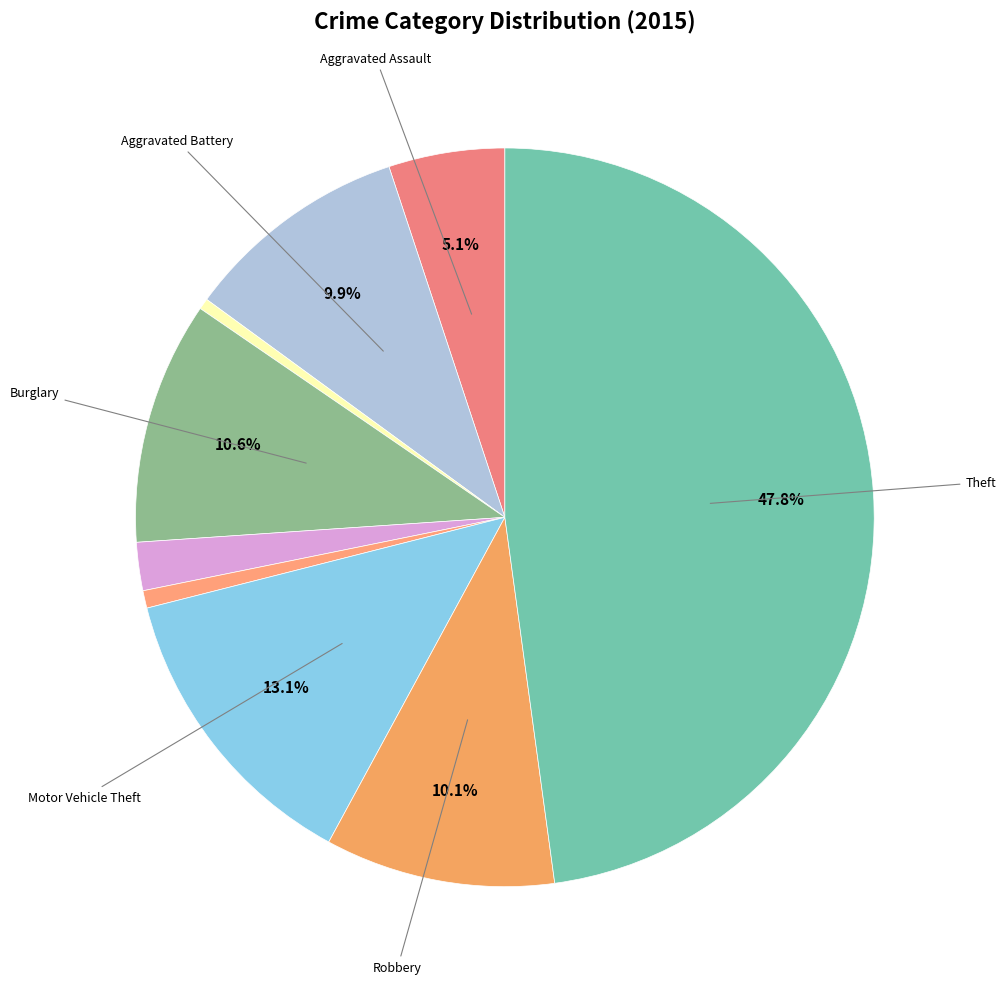

How many slices are in this pie chart?

9